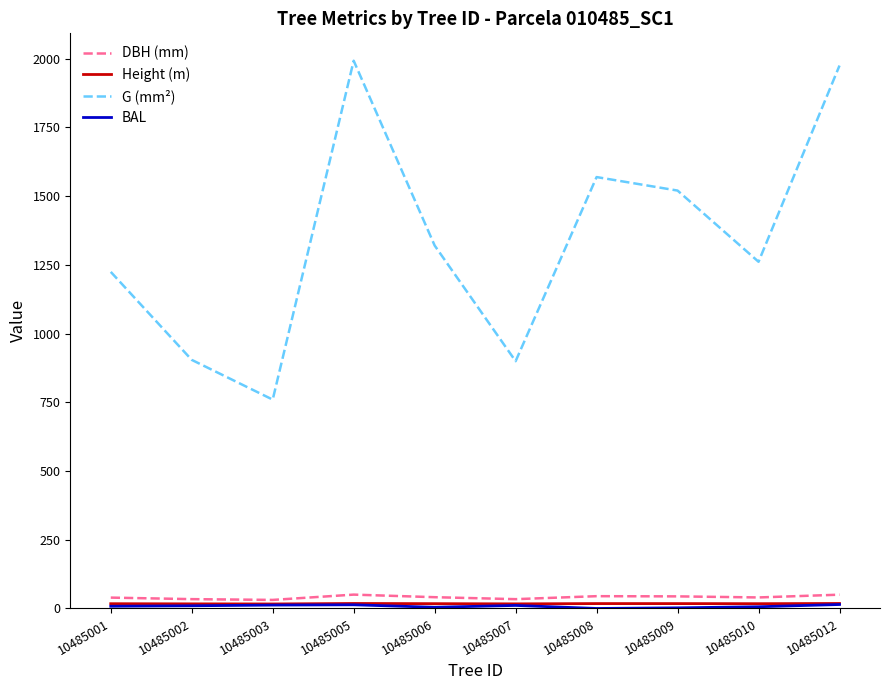

Which series has the largest total across all categories?

G (mm²)